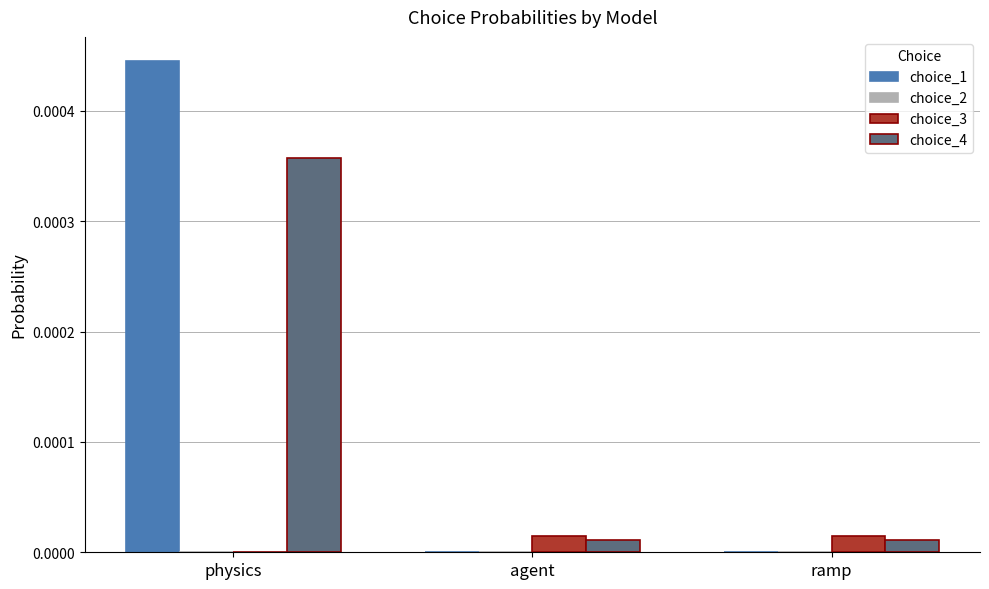

The value of choice_3 at physics is 0.0. True or false?

True